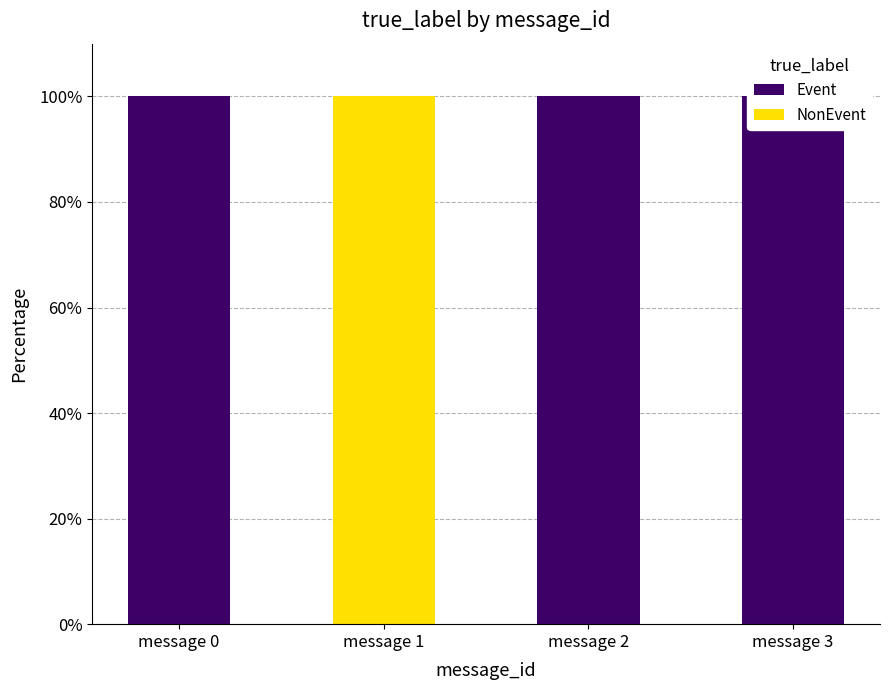

How many bars are there in each group?

2